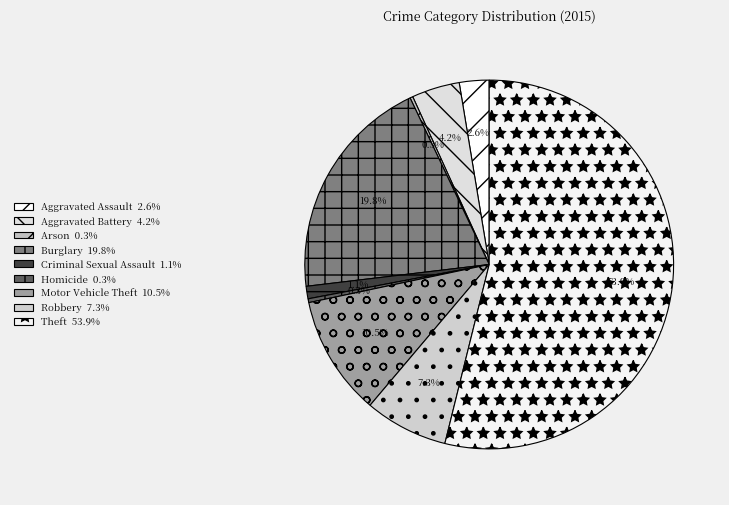

To the nearest percent, what is the combined percentage of Theft and Motor Vehicle Theft?

64%